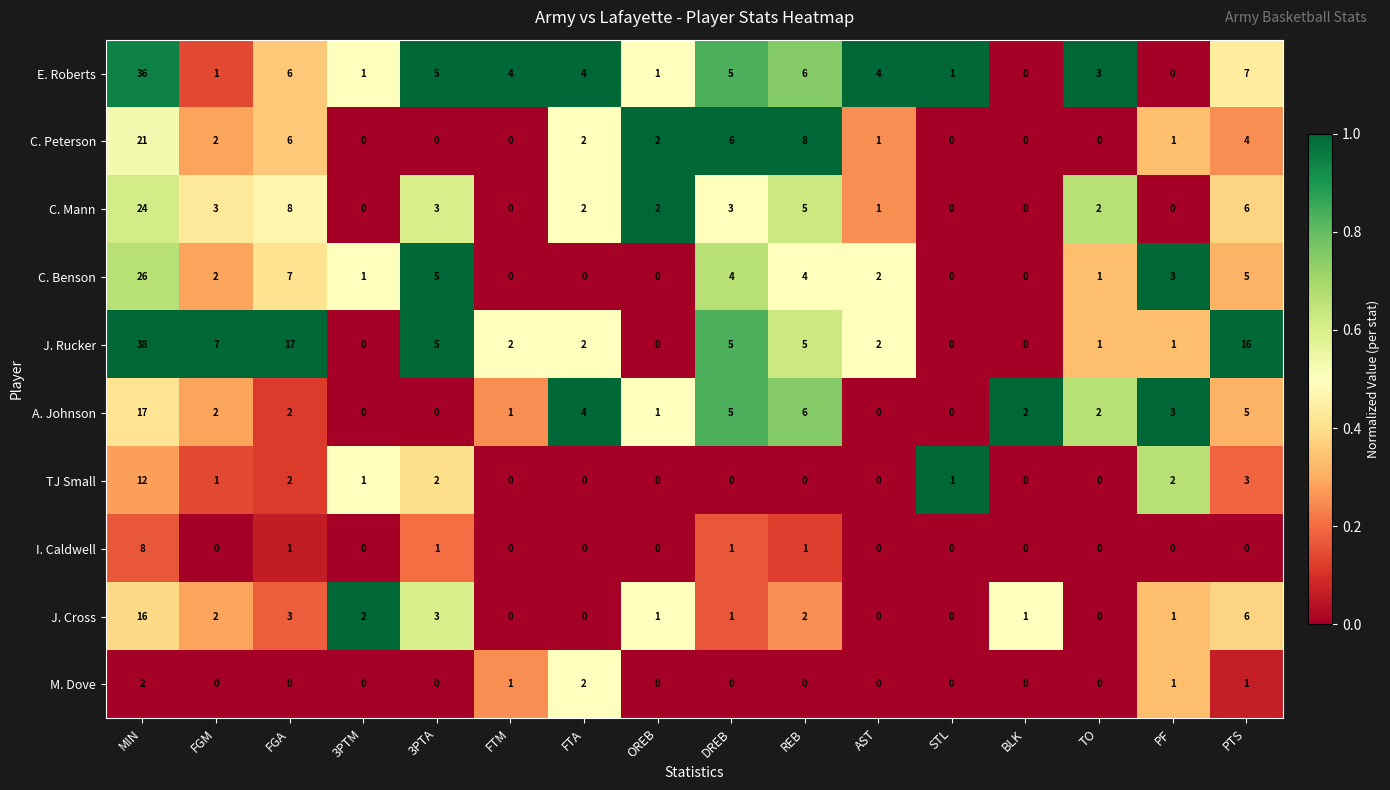

What is the spread (max minus min) of values at FTA?

4